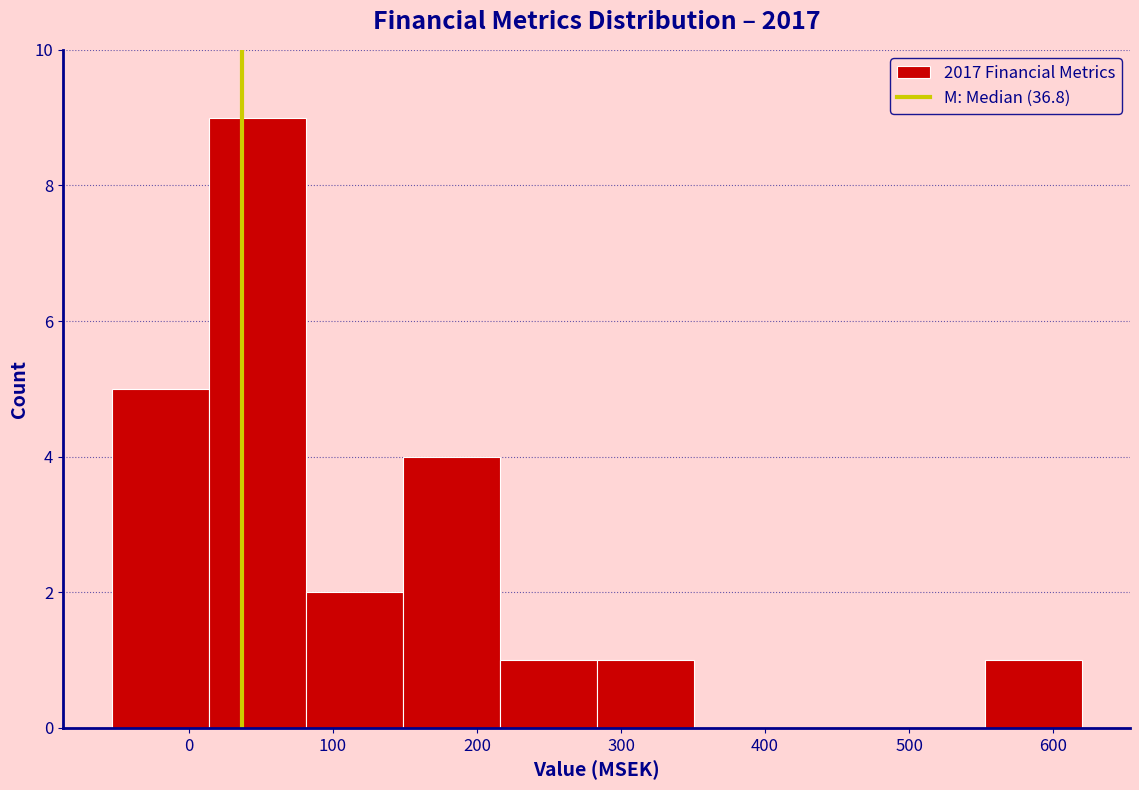

Reading left to right, list every bar in this chart as the range it spans on the x-axis followed by its height. Neither the bar edges nor the heights are printed on the chart, so give them approximately, as read against the axes.

-50 to 10: 5
10 to 80: 9
80 to 150: 2
150 to 220: 4
220 to 280: 1
280 to 350: 1
350 to 420: 0
420 to 490: 0
490 to 550: 0
550 to 620: 1